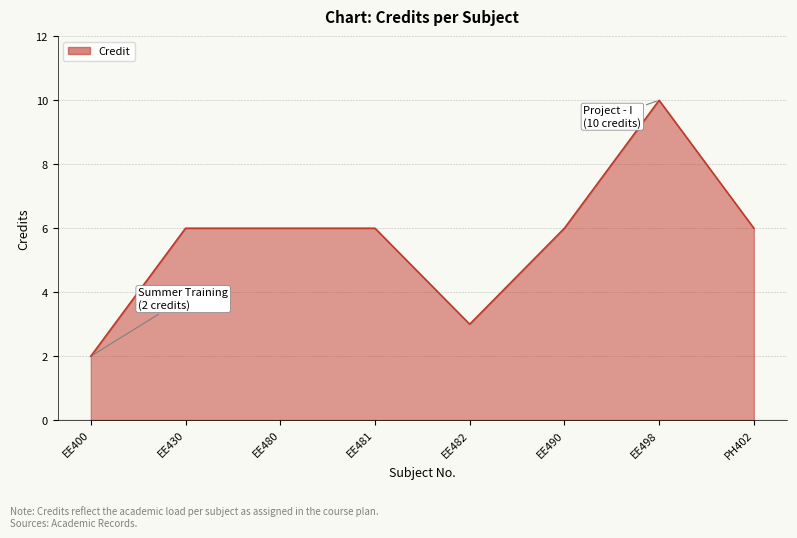

How many lines are shown in the chart?

1